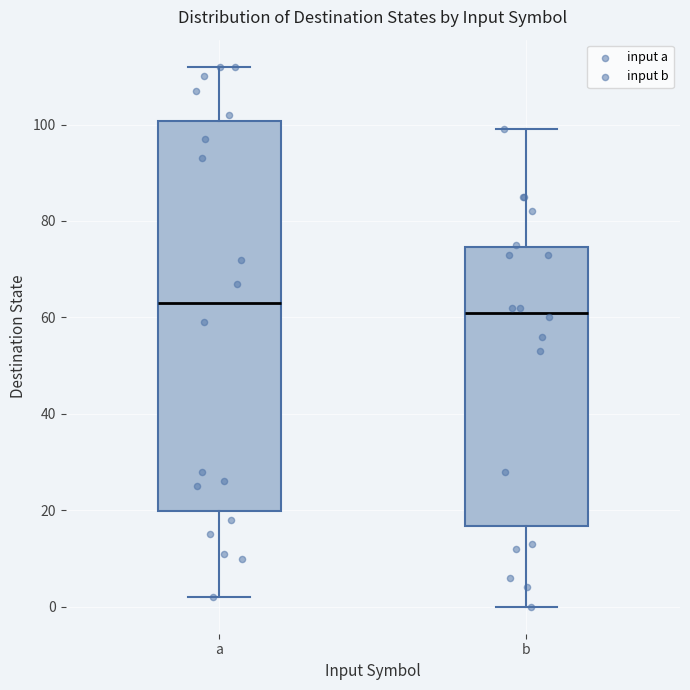

Reading left to right, read every box against the y-axis: the position of its median line, the range the box covers, and the ends of its whiskers. The values are not printed on the chart, so give them approximately, as read against the axis.

a: median 64, box 20 to 100, whiskers 2 to 112
b: median 62, box 16 to 74, whiskers 0 to 100